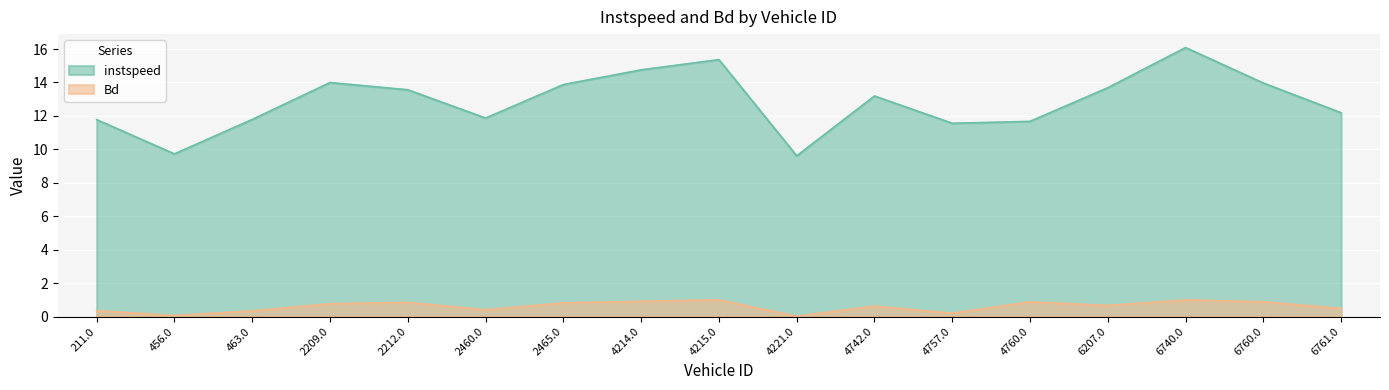

Count the number of data series in this chart.

2